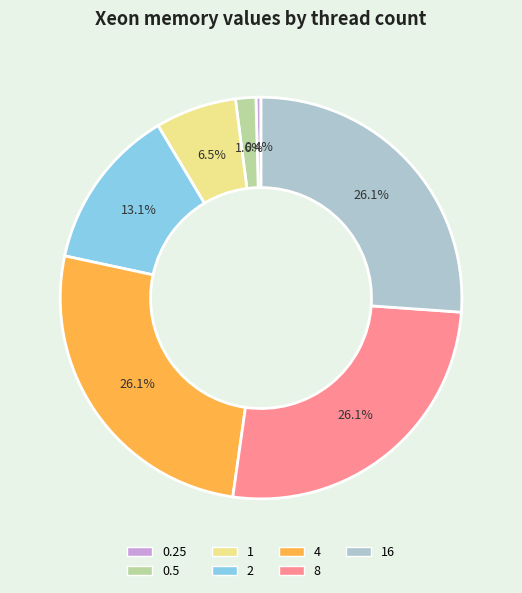

Which category has the smallest portion of the pie?

0.25